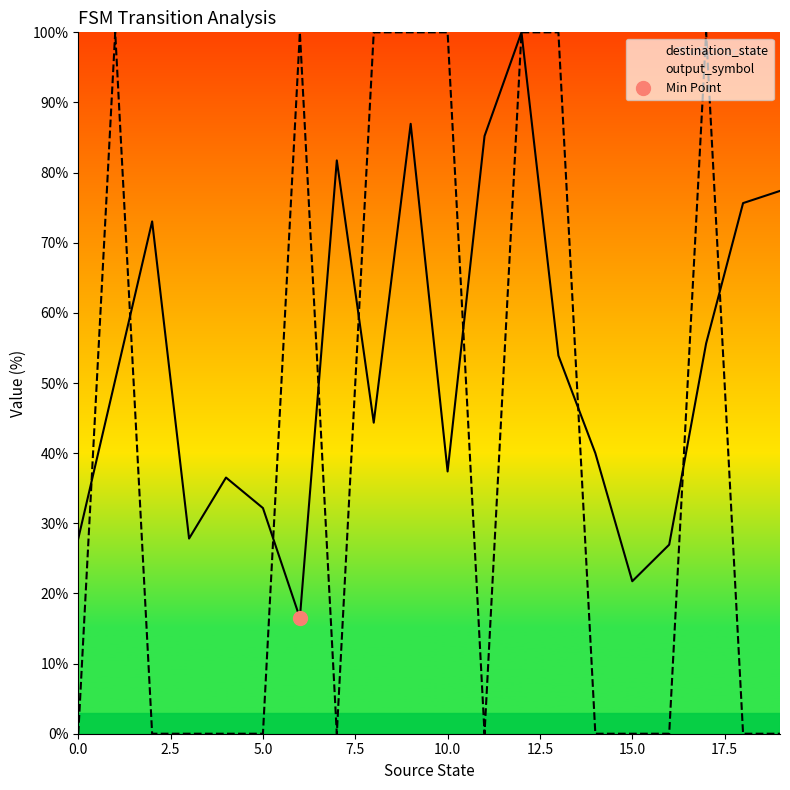

In destination_state, how many points are lower than both neighbors (excluding endpoints)?

5